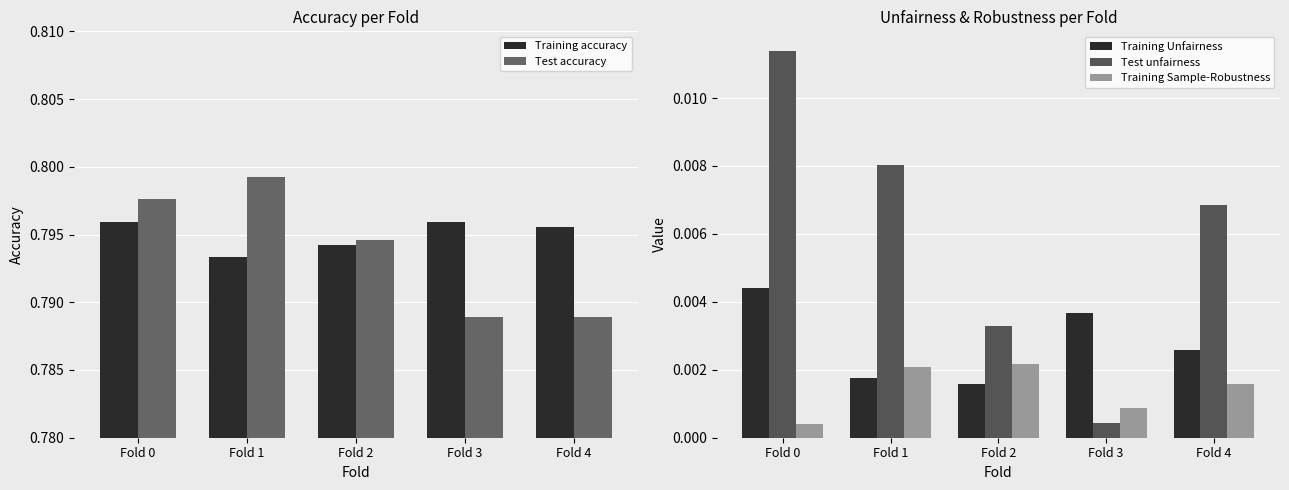

Rank the categories by Training accuracy value from lowest to highest.

Fold 1, Fold 2, Fold 4, Fold 3, Fold 0